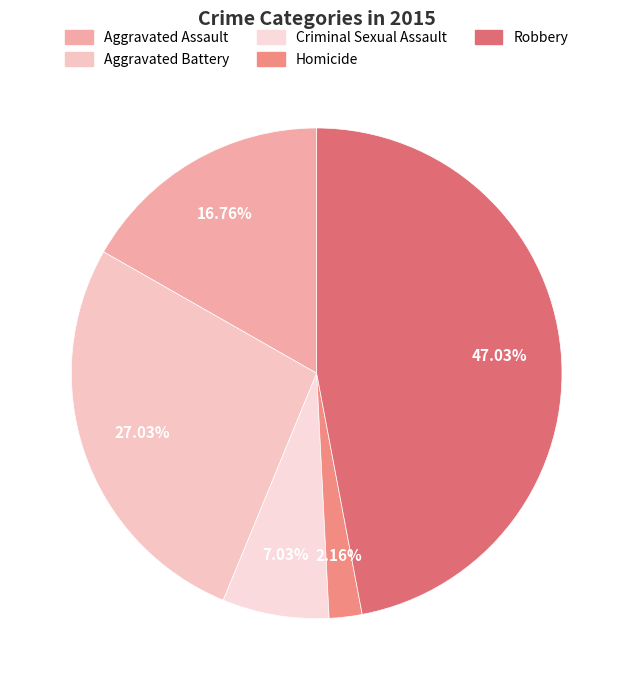

How many slices are in this pie chart?

5